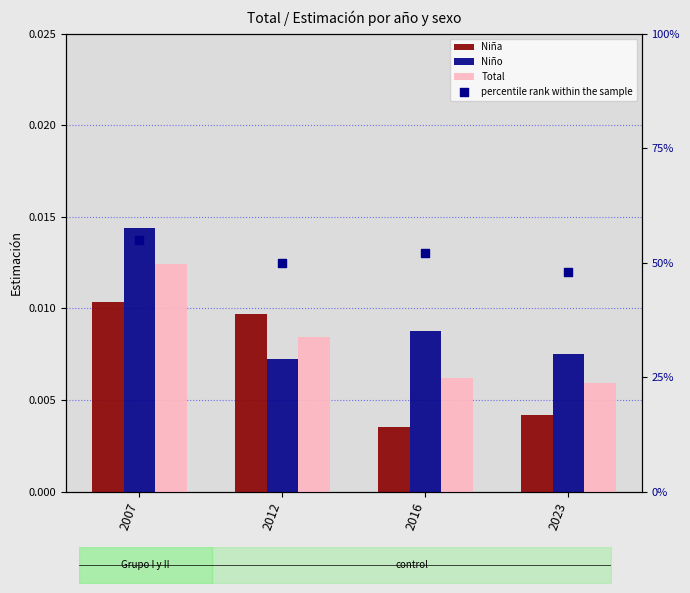

Which series contains the lowest Y value?

Niña